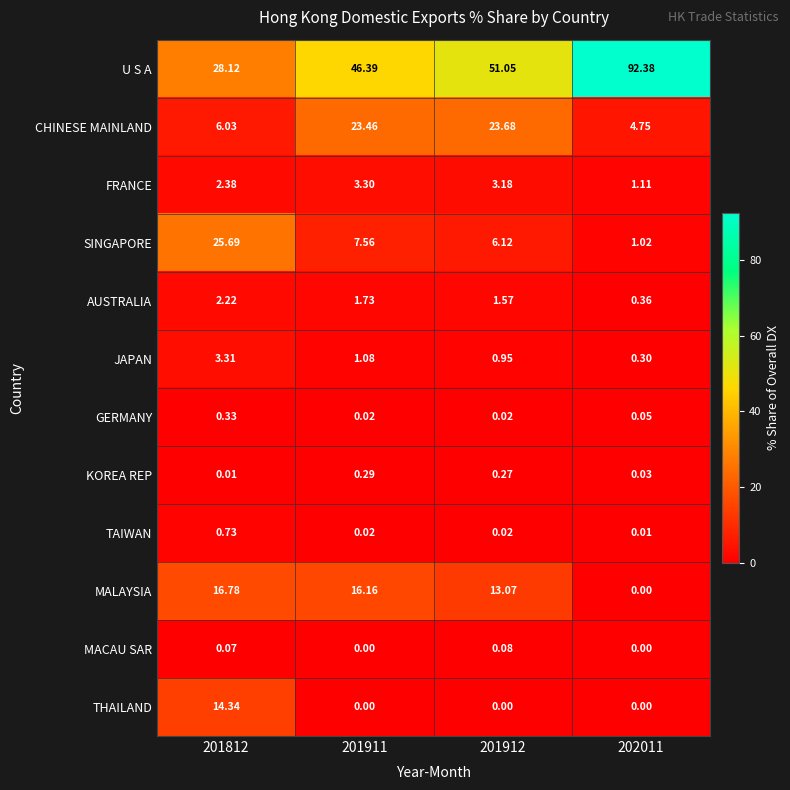

Rank the series by their maximum value, from lowest to highest.

MACAU SAR, KOREA REP, GERMANY, TAIWAN, AUSTRALIA, FRANCE, JAPAN, THAILAND, MALAYSIA, CHINESE MAINLAND, SINGAPORE, U S A